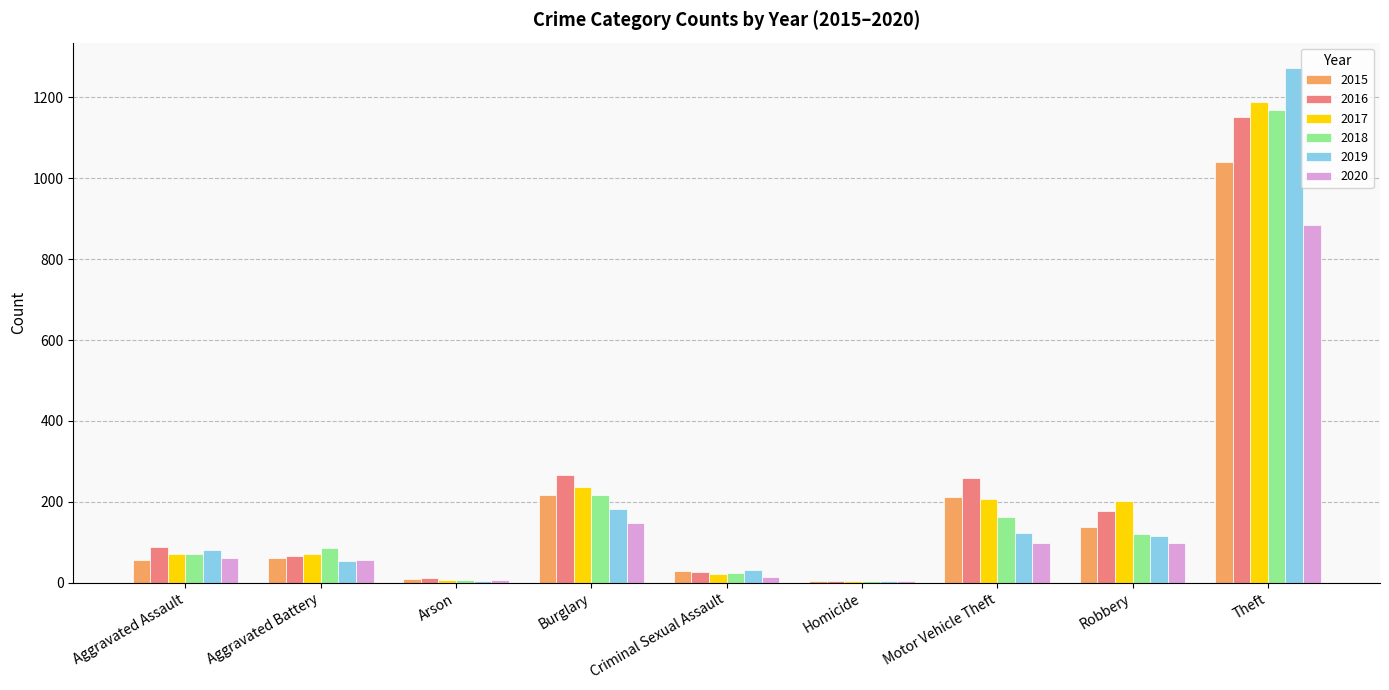

How many groups of bars are there?

9